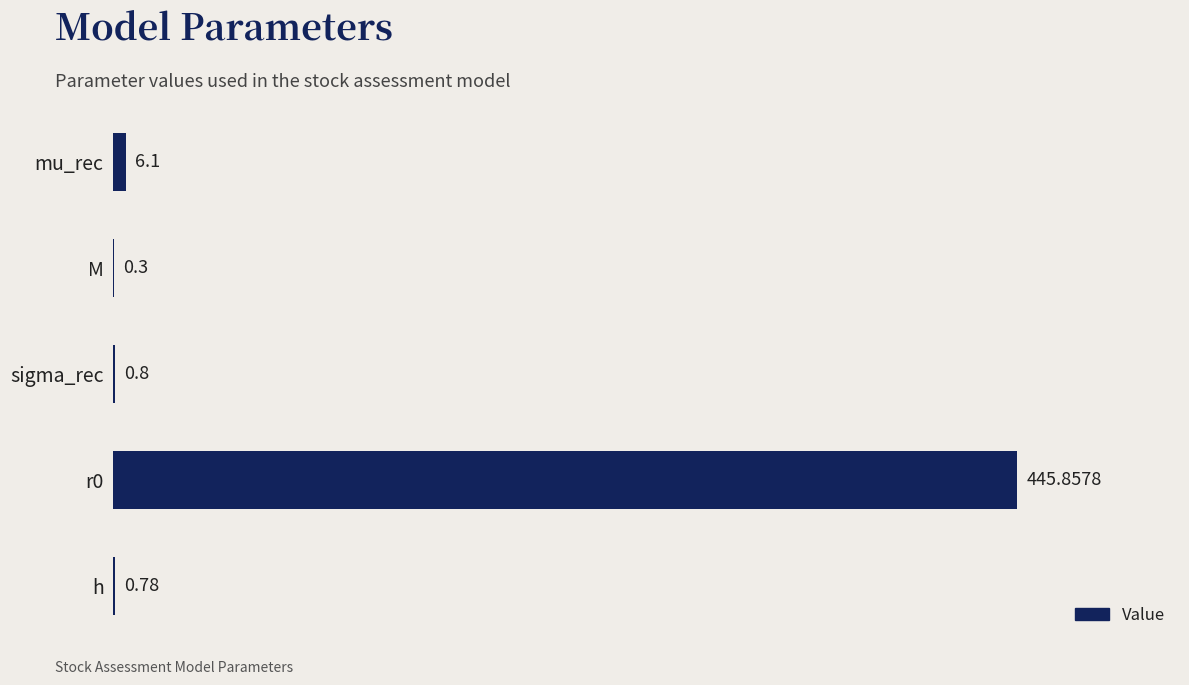

Are the bars horizontal?

Yes